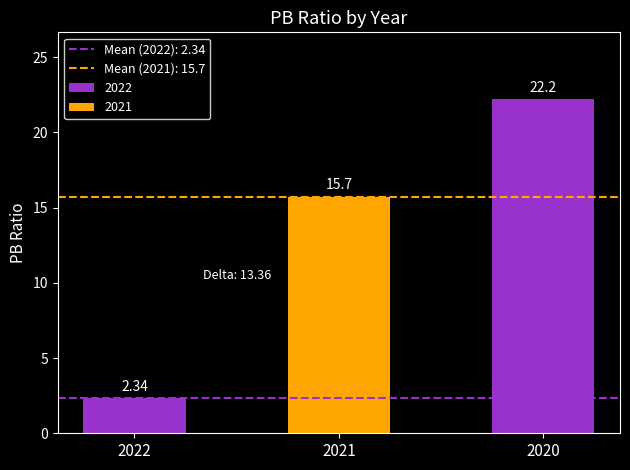

What is the greatest value displayed?

22.2